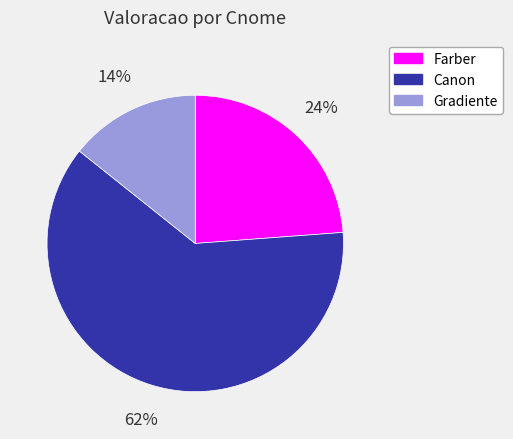

Is the sum of Canon and Gradiente greater than half?

Yes